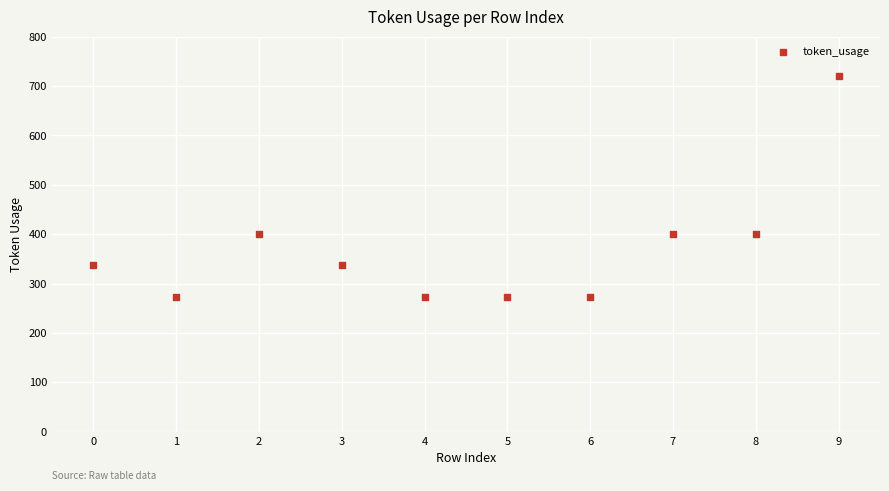

What is the range of Y values (max minus min)?

448